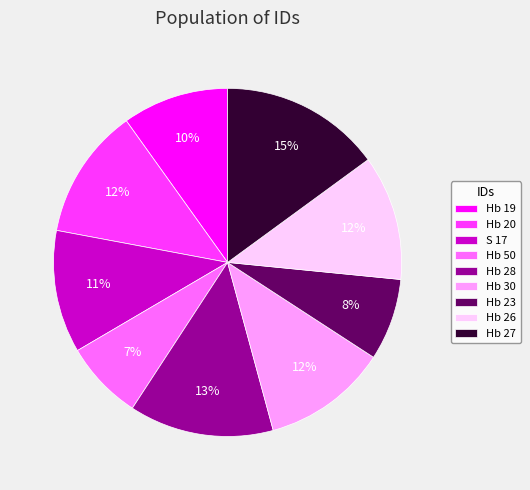

Is it true that Hb 50 is 1% of the pie?

False